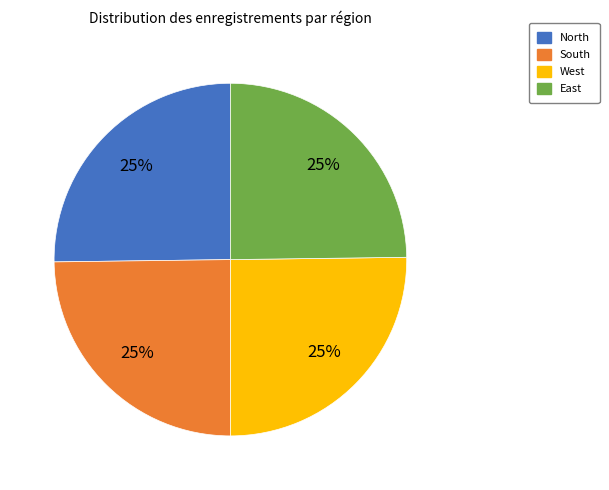

Is it true that North is 25% of the pie?

True